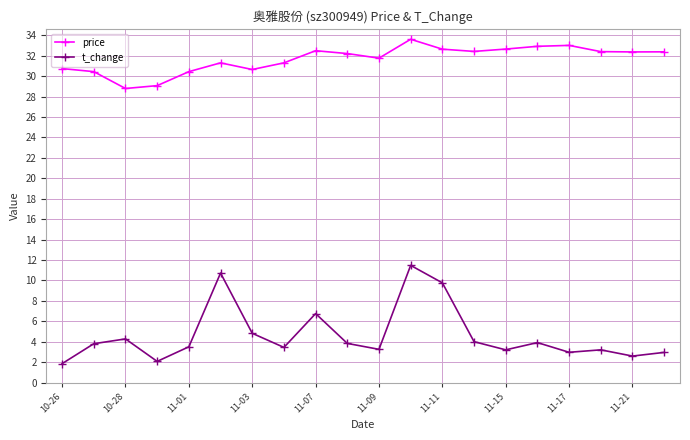

What is the difference between the maximum and minimum values in the price series?

4.8